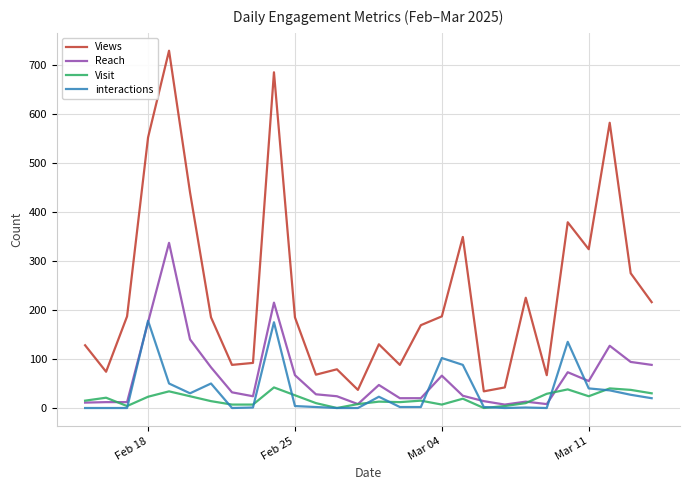

Which series has the widest spread of values?

Views